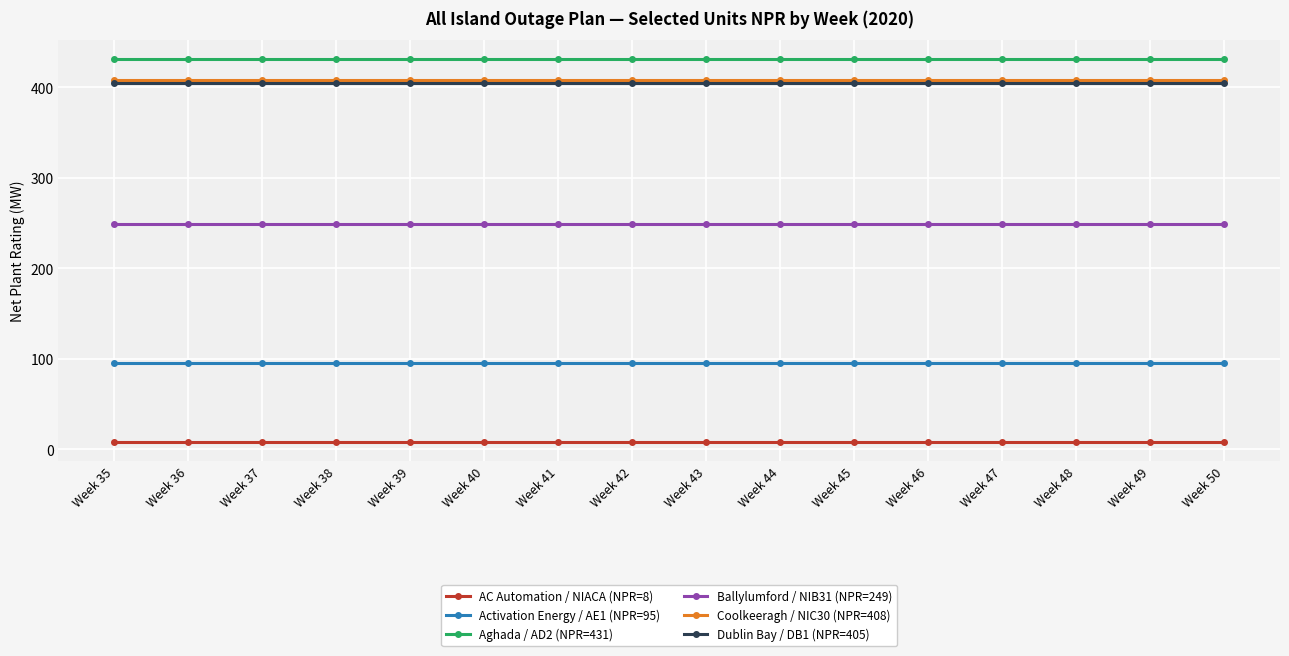

What is the spread (max minus min) of values at Week 48?

423